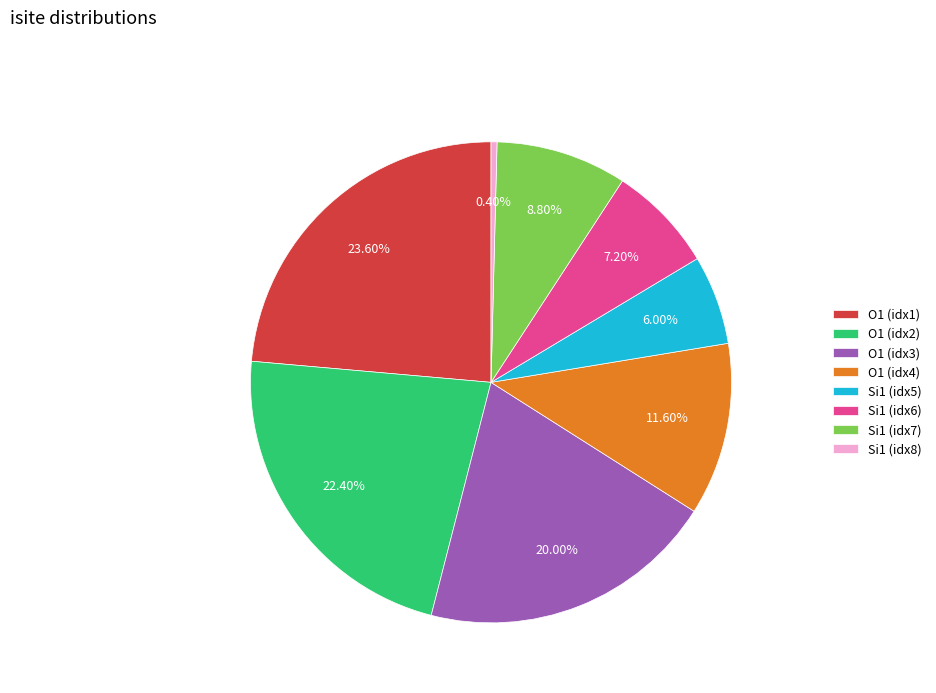

Combined, do Si1 (idx6) and O1 (idx4) account for over 50%?

No